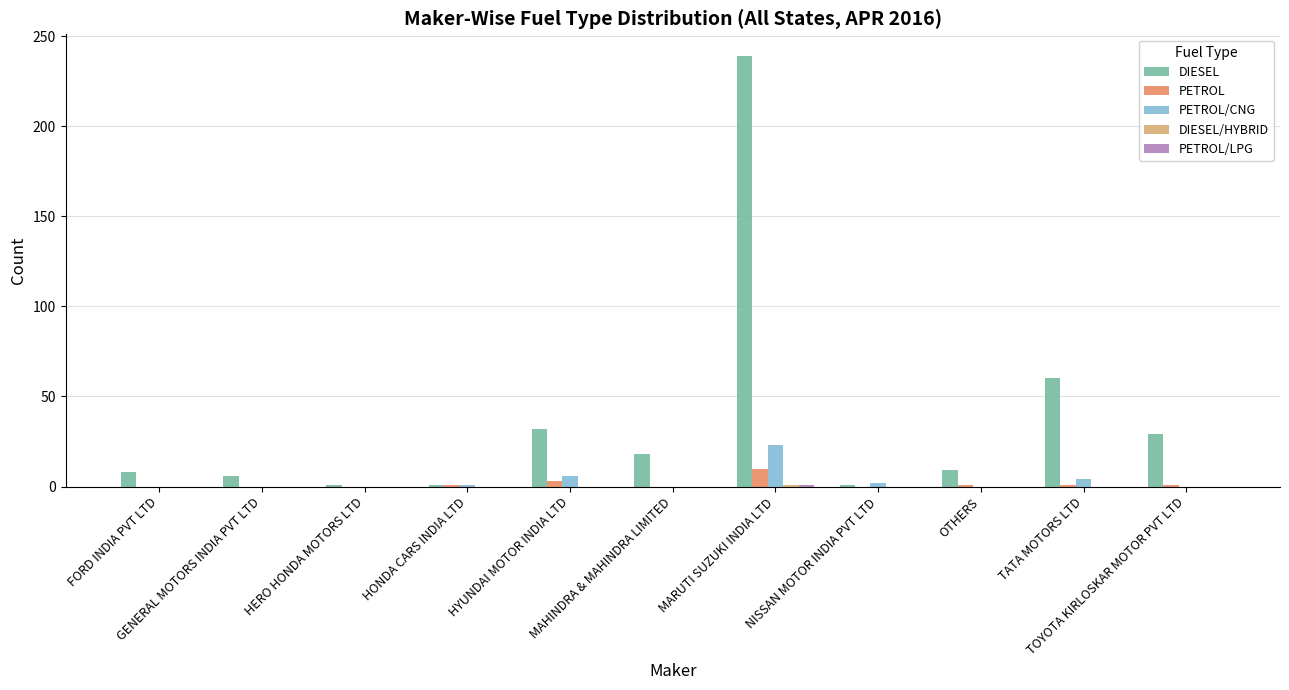

What is the greatest value displayed?

239